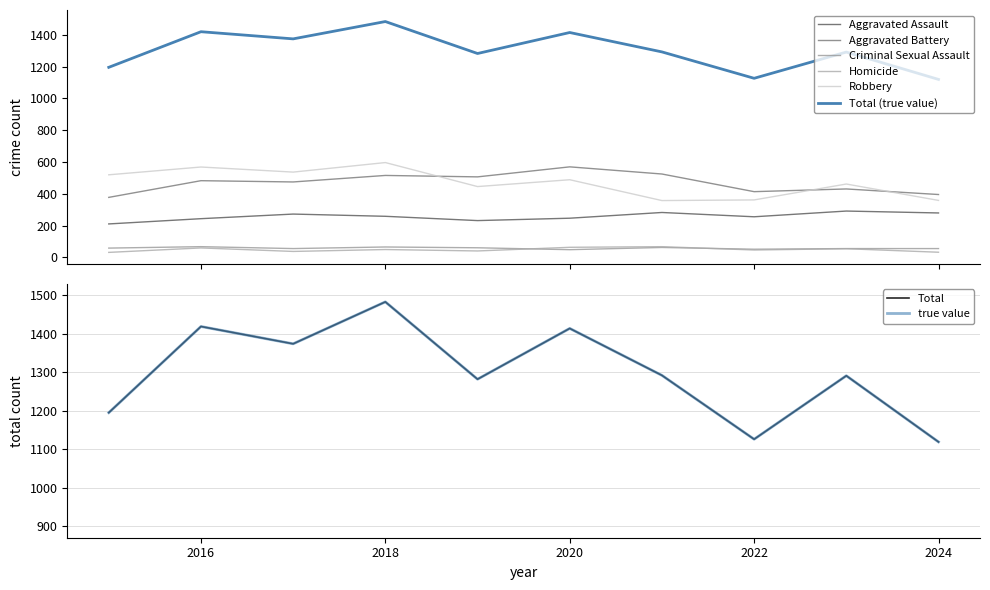

Where is Aggravated Assault nearest to the value 250?

2020